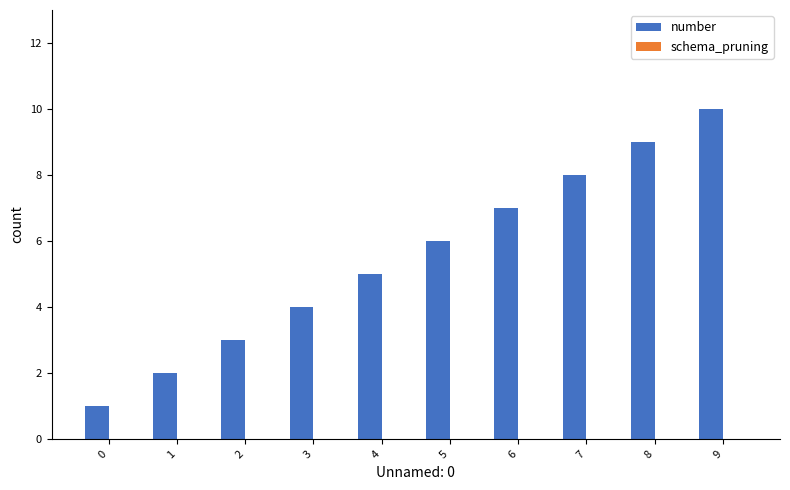

How many bars are there in total?

10